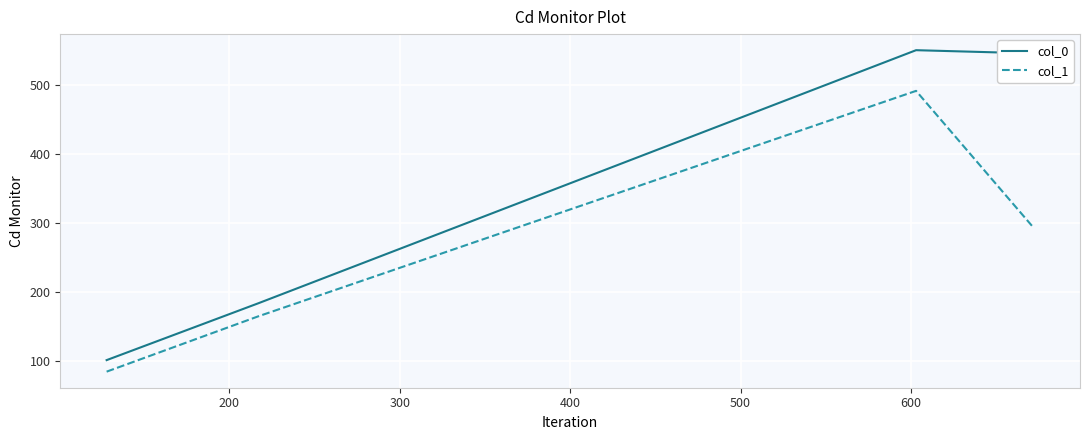

List the series in order of their peak value, highest first.

col_0, col_1